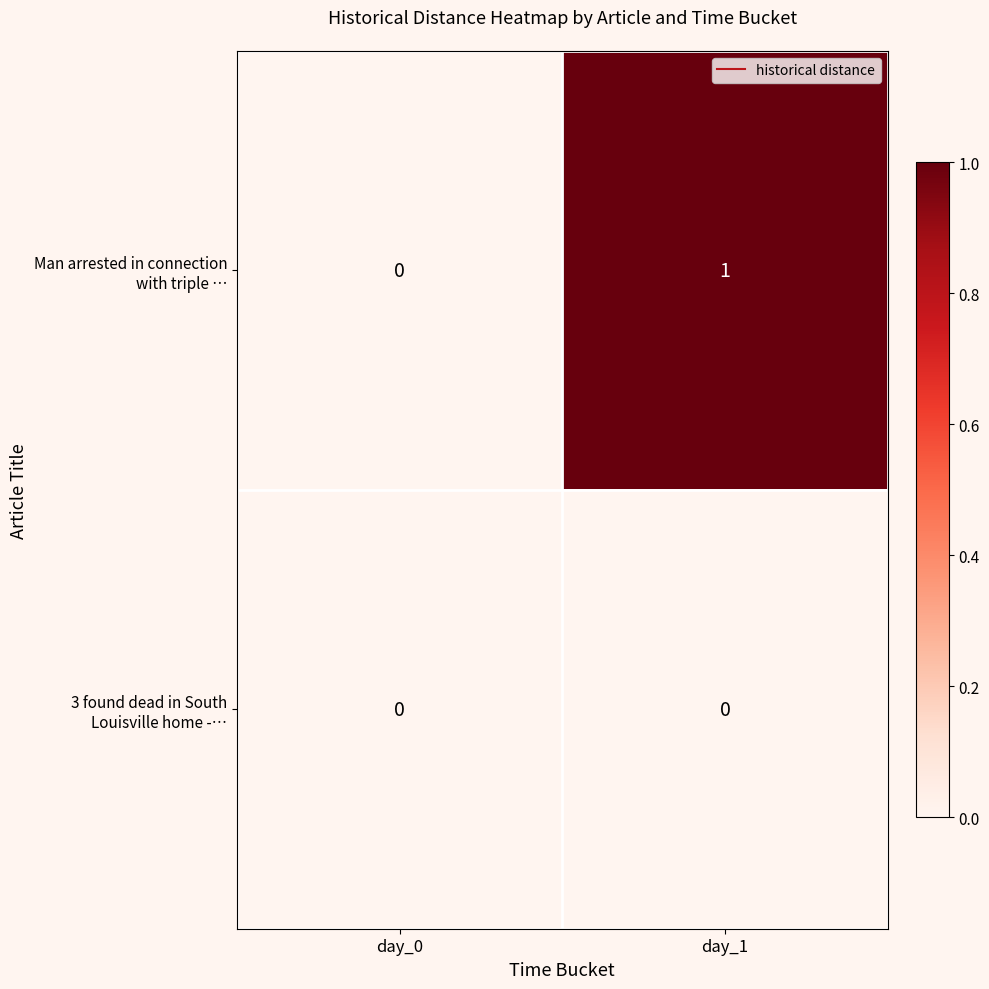

How many categories are shown in the chart?

2